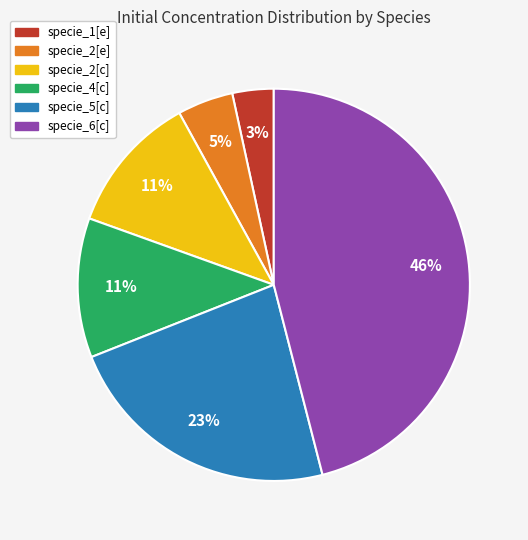

True or false: specie_2[e] accounts for 5% of the total.

True